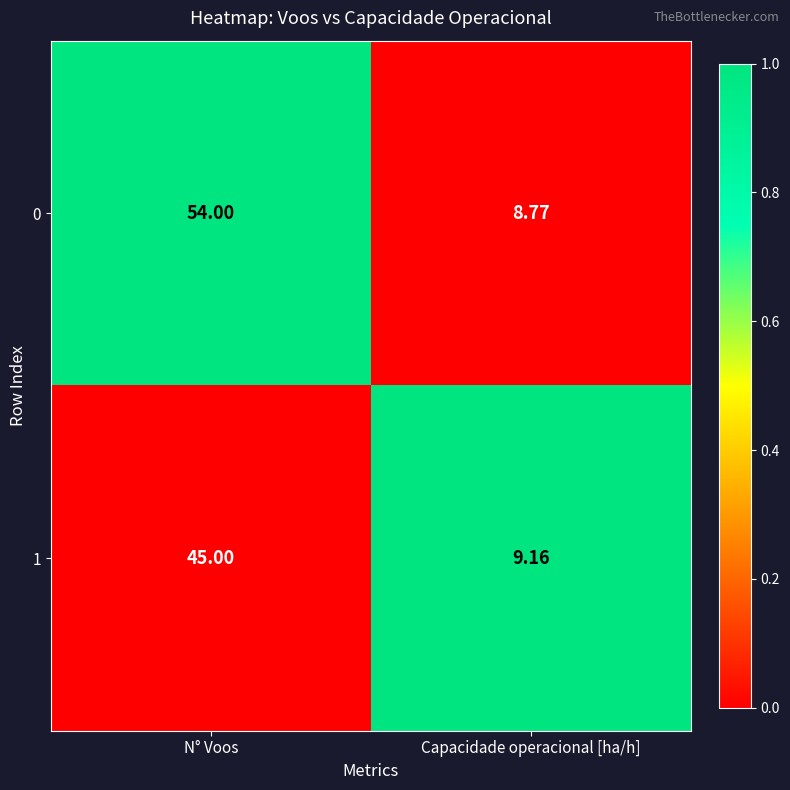

Which category has the lowest value in the 0 series?

Capacidade operacional [ha/h]